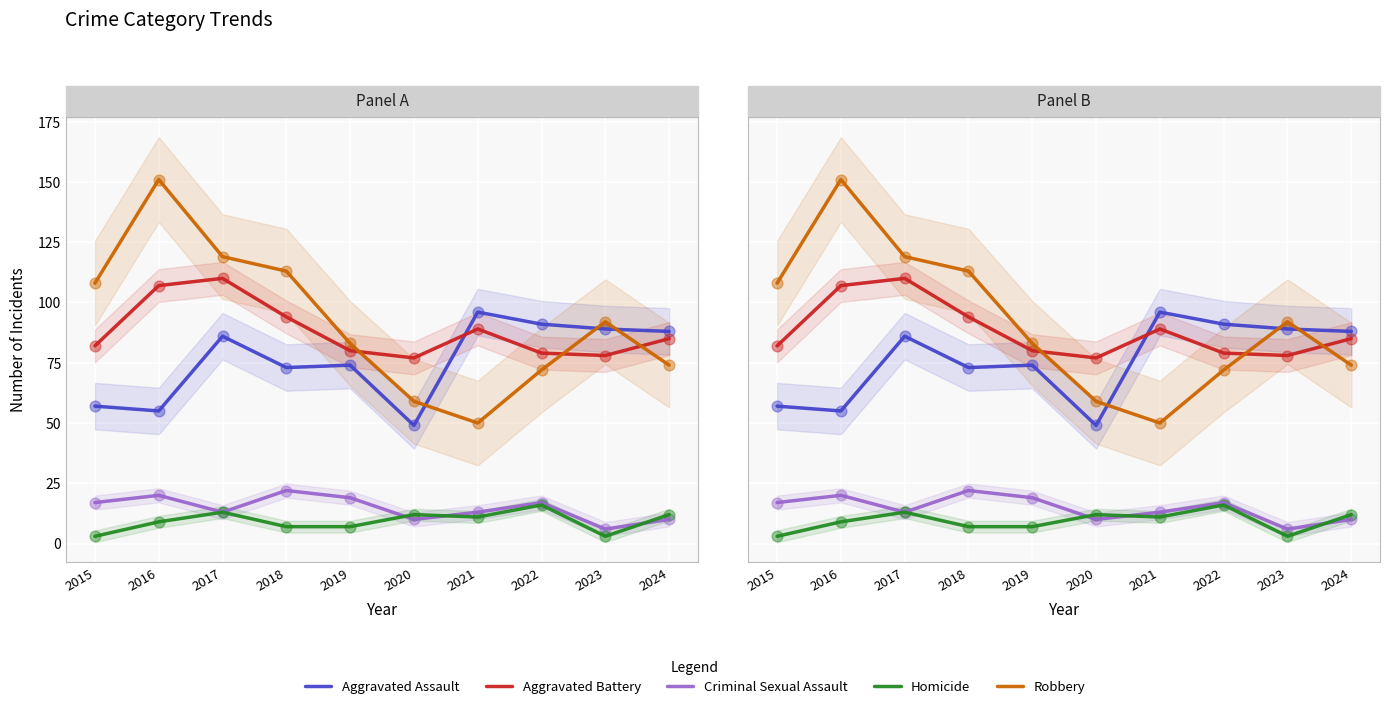

What is the total value across all series at 2017?

341